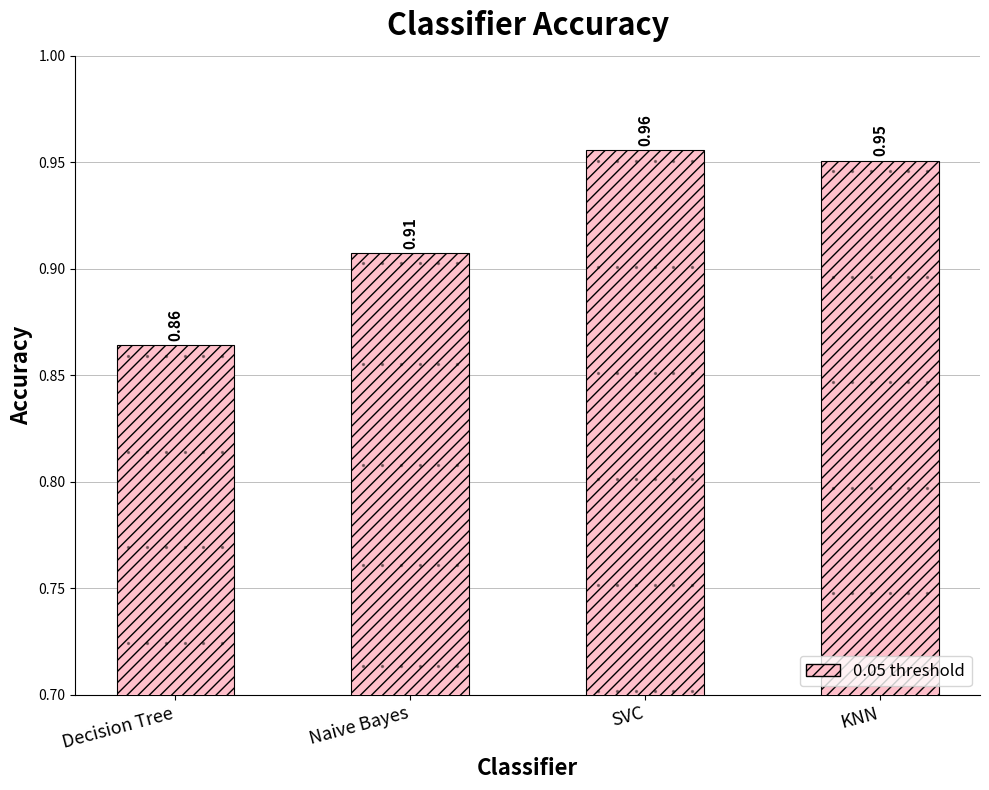

Between SVC and Naive Bayes, which is larger?

SVC